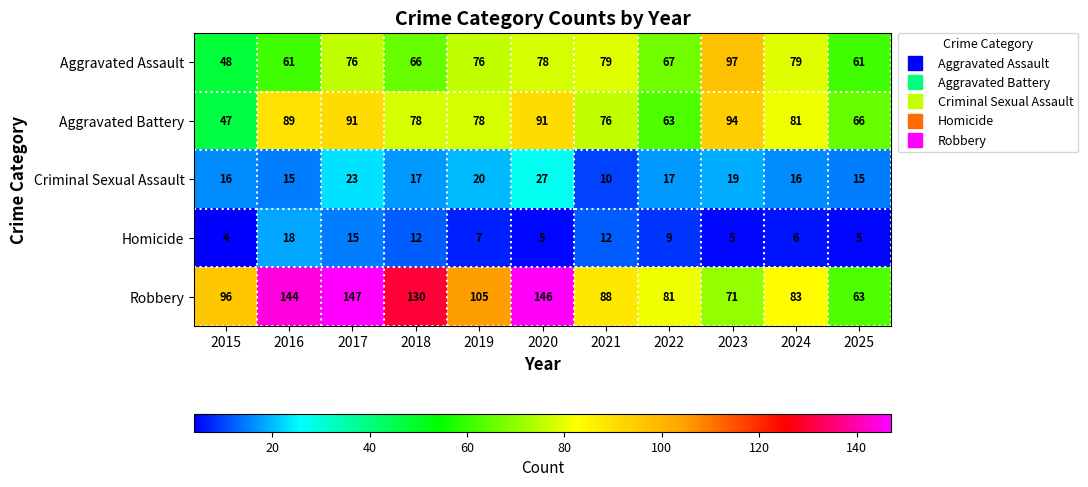

At 2024, list the series in order from smallest to largest.

Homicide, Criminal Sexual Assault, Aggravated Assault, Aggravated Battery, Robbery